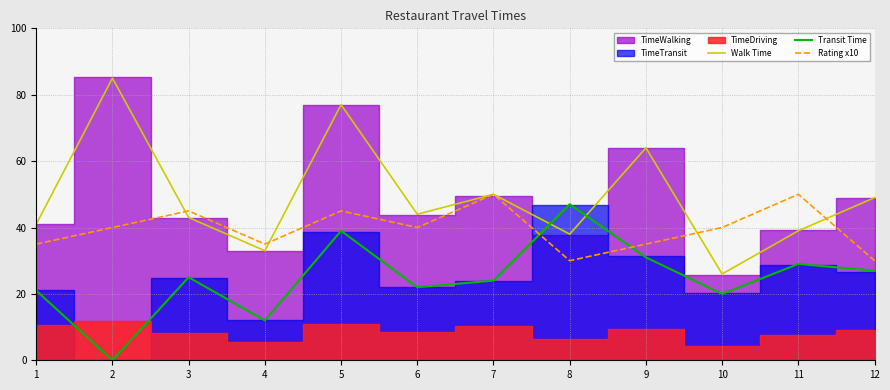

What is the value of the Walk Time point at the 2nd from the left?

85